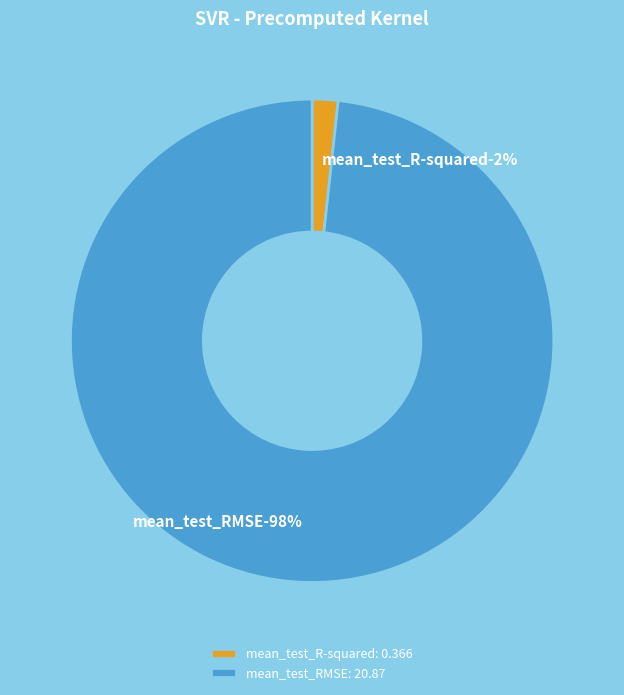

To the nearest percent, what is the combined percentage of mean_test_RMSE and mean_test_R-squared?

100%